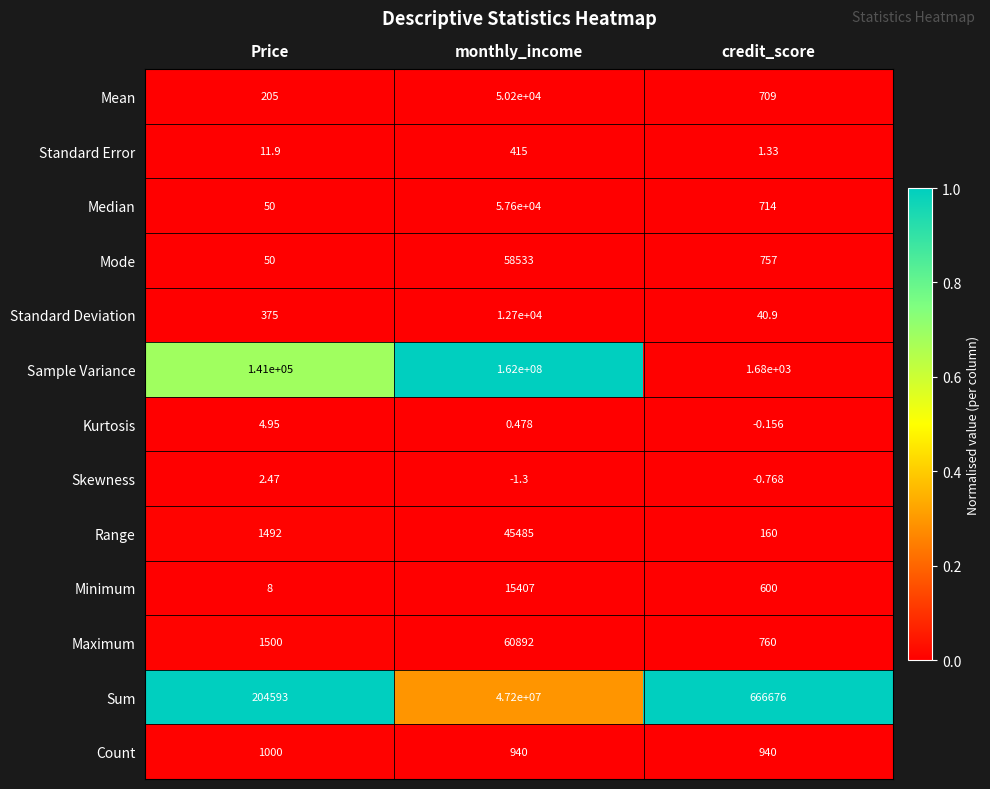

Rank the series by their maximum value, from highest to lowest.

Sample Variance, Sum, Maximum, Mode, Median, Mean, Range, Minimum, Standard Deviation, Count, Standard Error, Kurtosis, Skewness